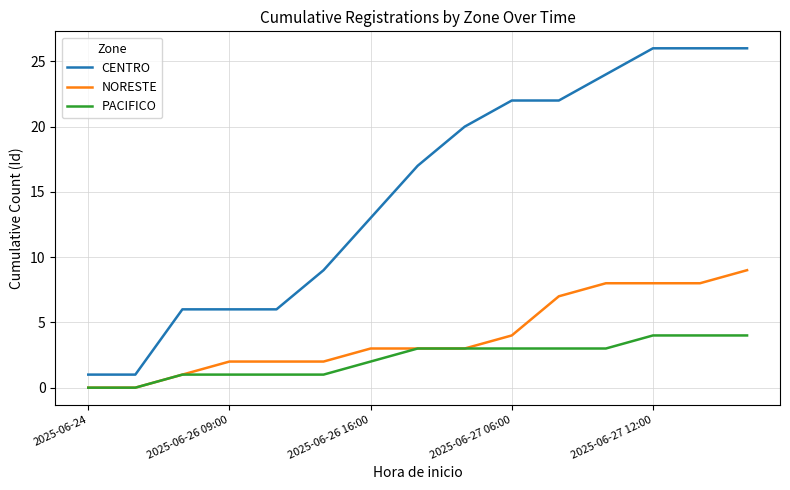

What is the average value of the CENTRO series?

15